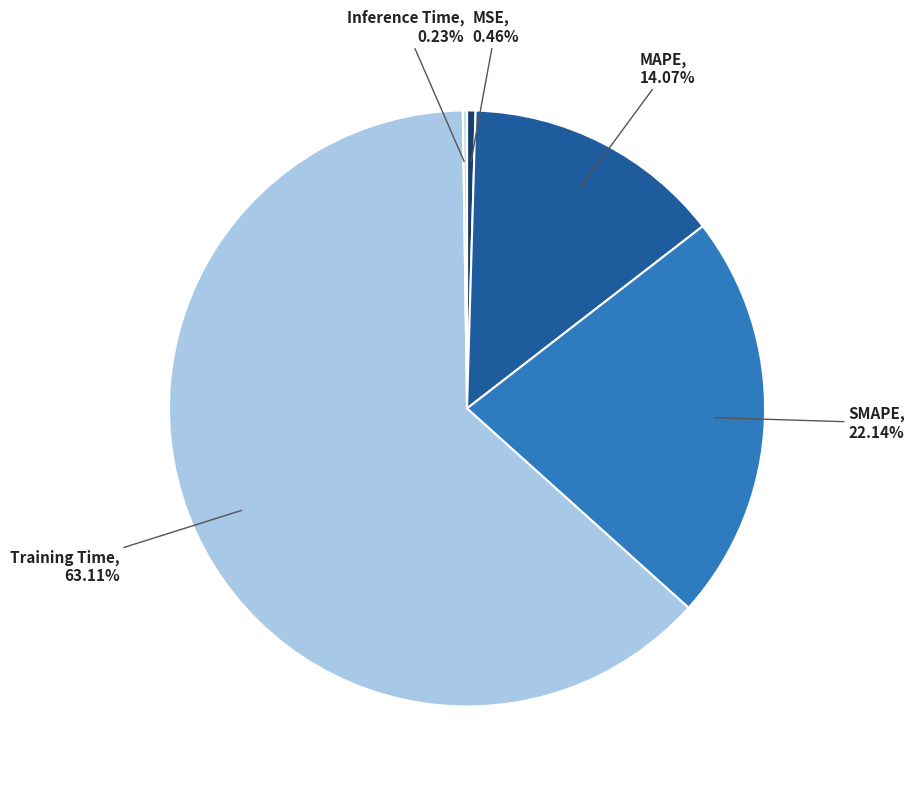

What percentage is the MAPE slice, to the nearest percent?

14%